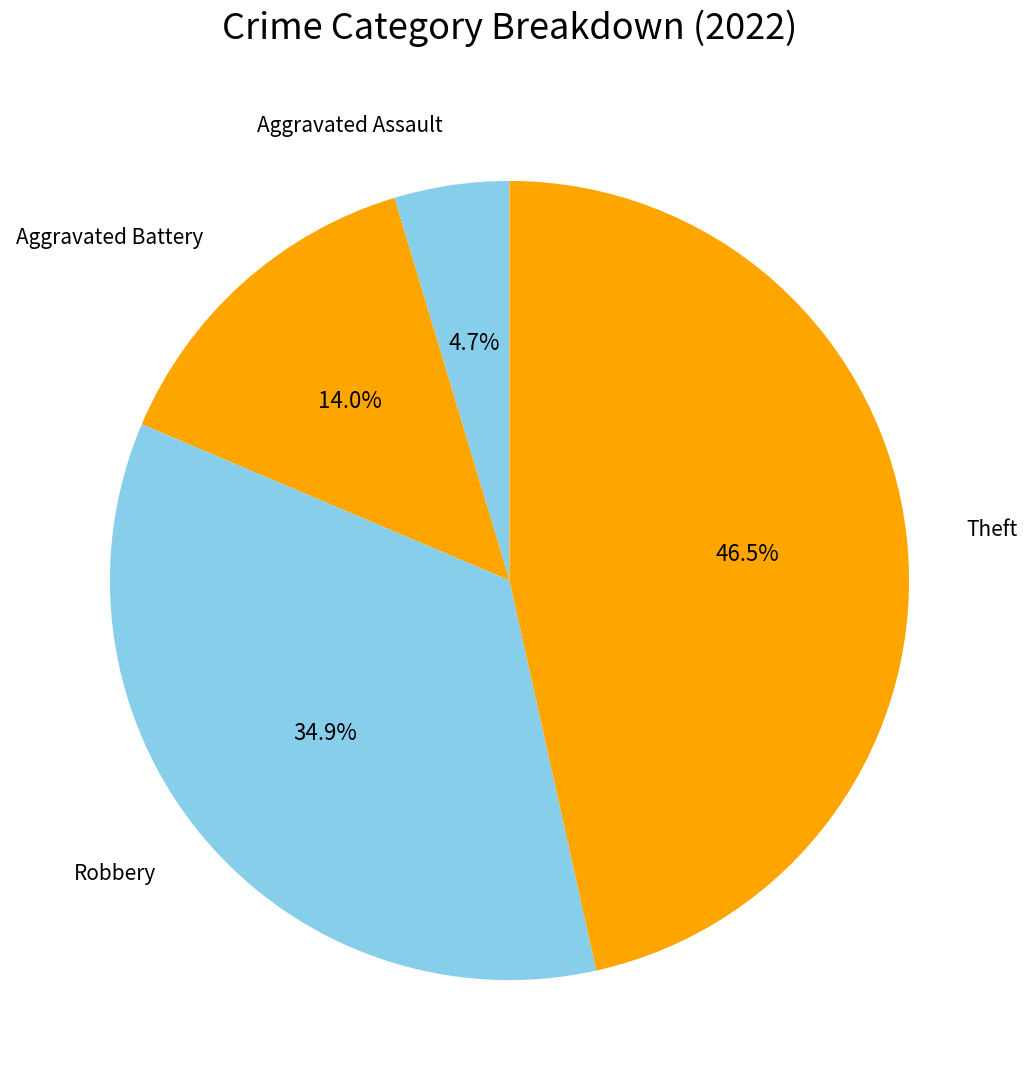

How many slices are in this pie chart?

4